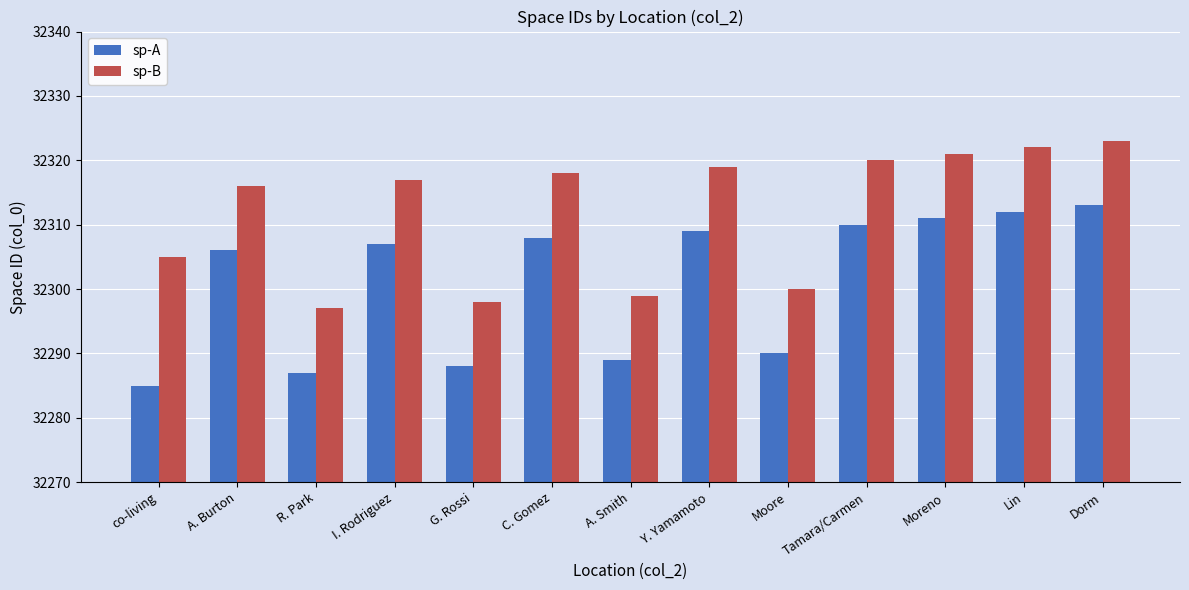

What is the sum of the sp-B values at Moreno and A. Smith?

64620